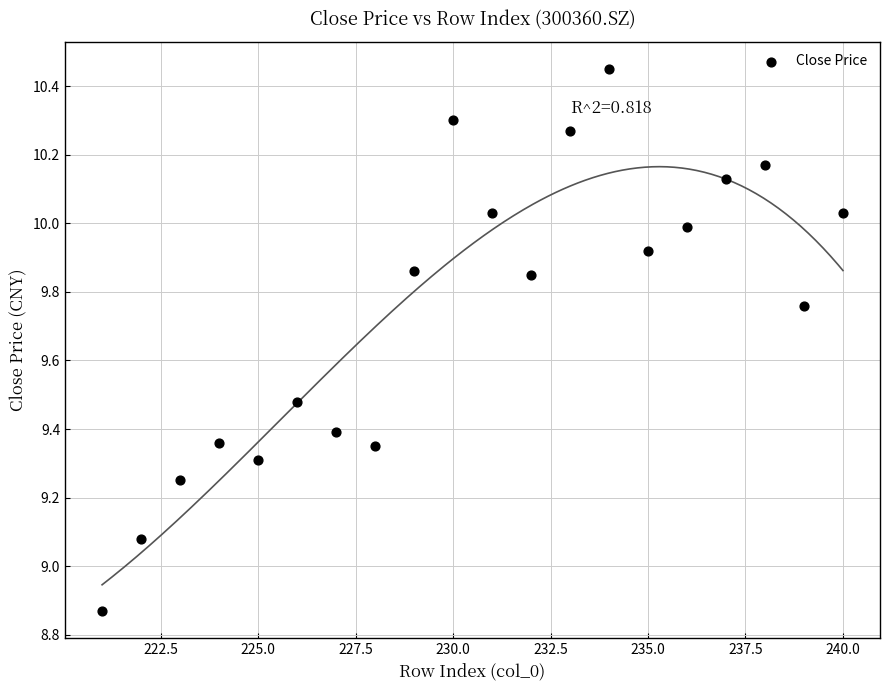

What is the range of X values (max minus min)?

19.0